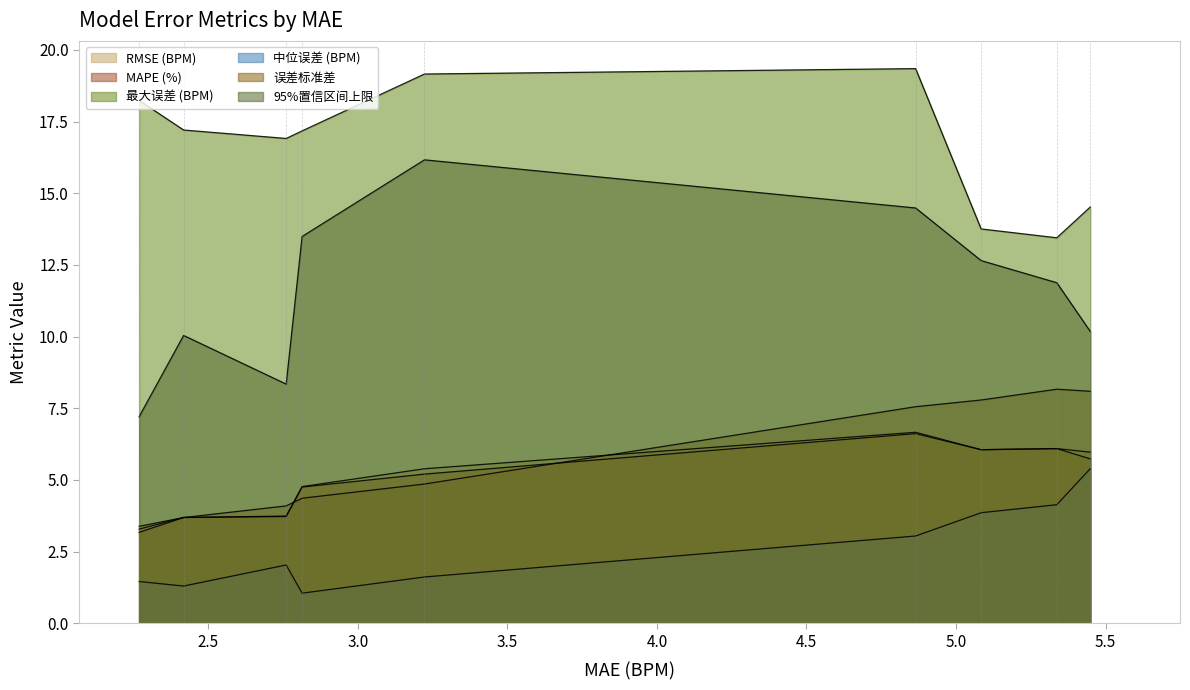

Which series has the largest total across all categories?

最大误差 (BPM)